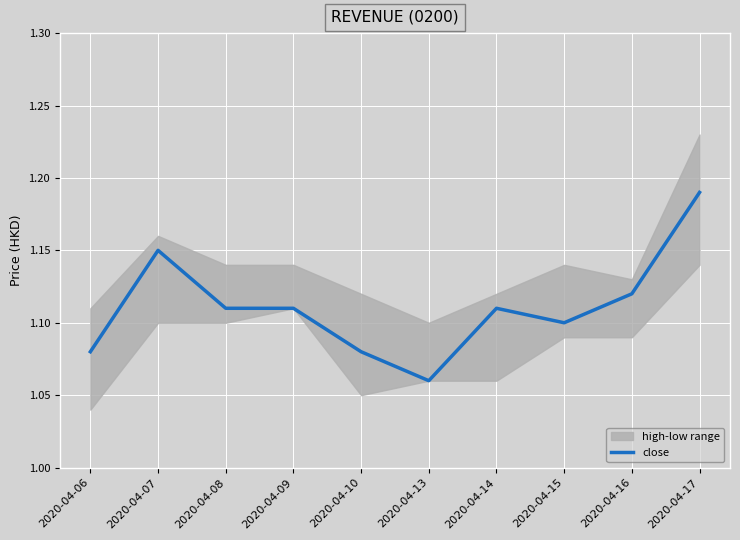

How many interior local valleys (lower than both neighbors) does the data have?

2